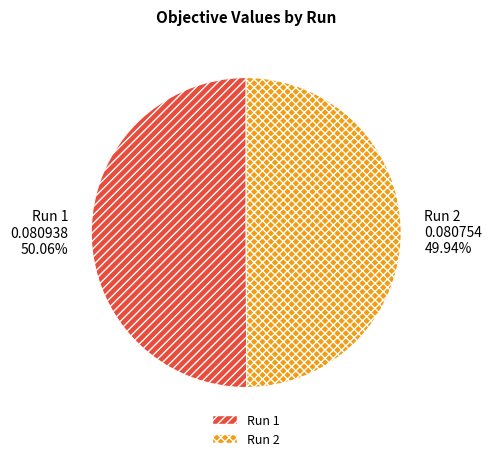

Does any single category account for the majority?

Yes